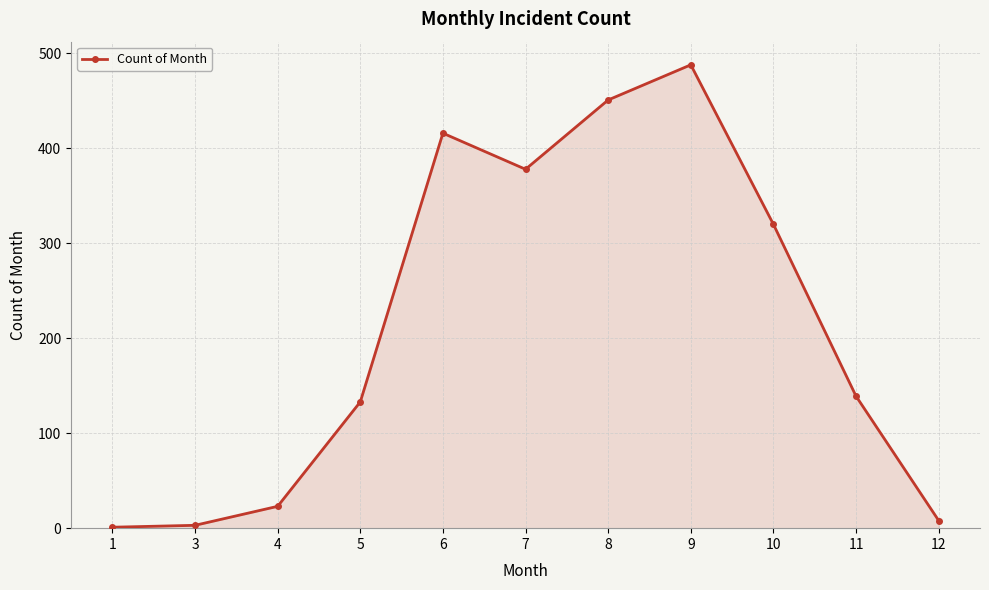

Where is the first local maximum?

6